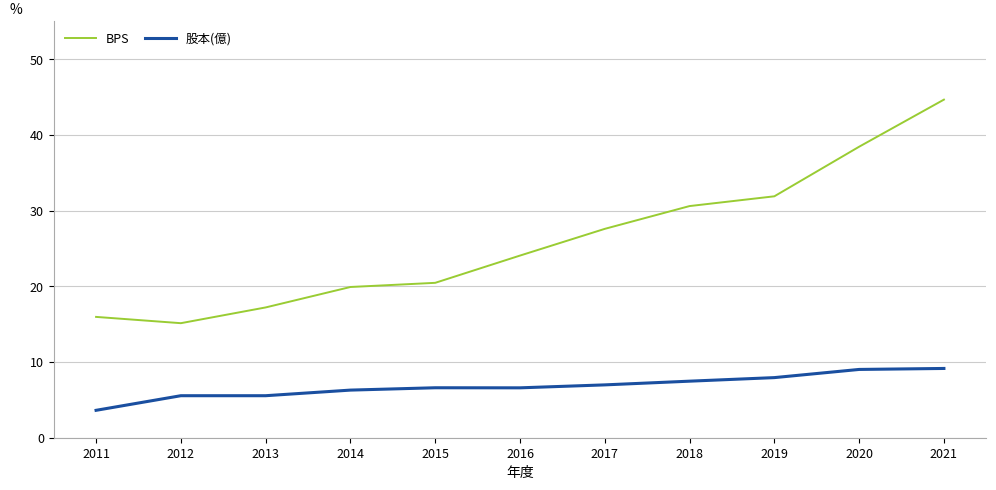

True or false: BPS and 股本(億) intersect in this chart.

False